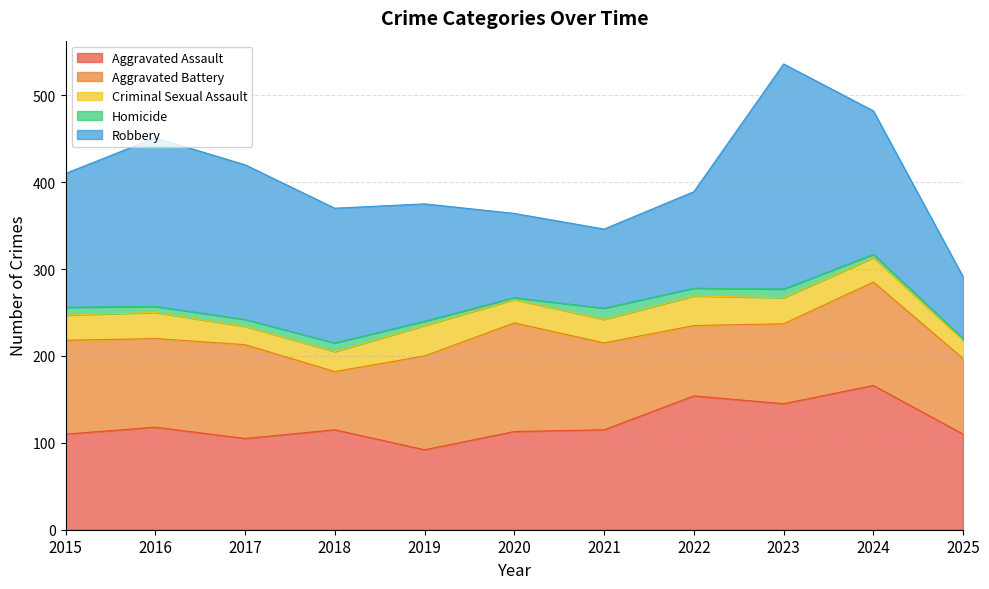

Which series has the largest total across all categories?

Robbery